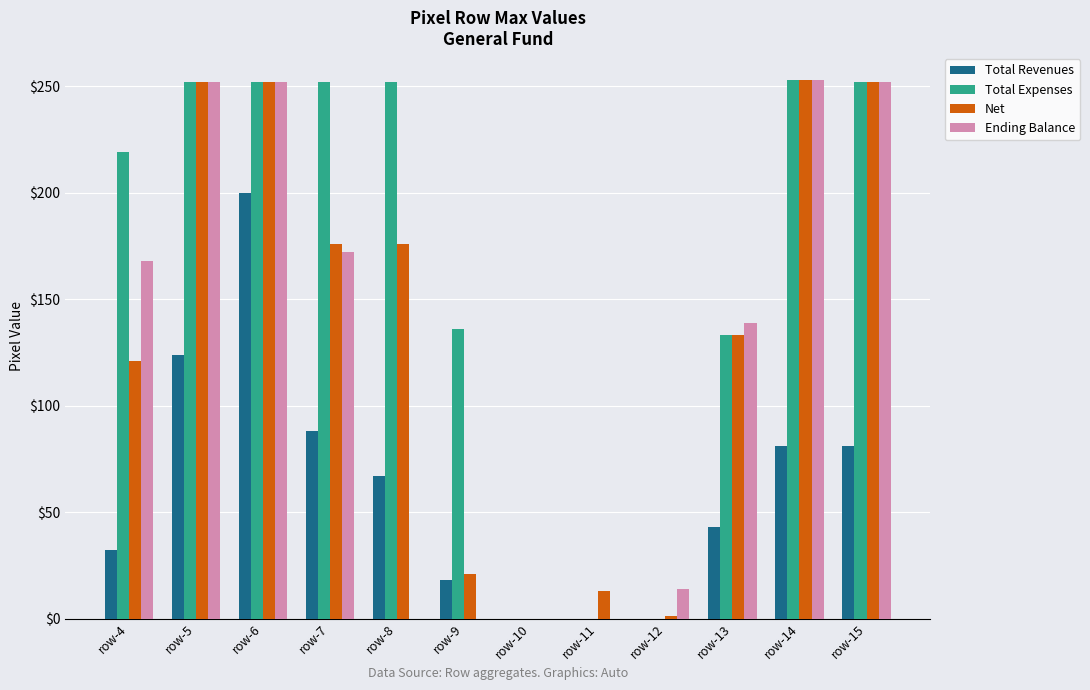

How many groups of bars are there?

12